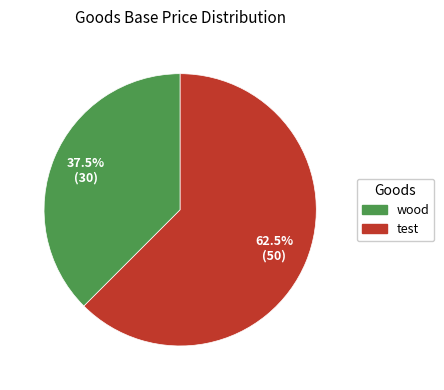

To the nearest percent, what is the combined percentage of test and wood?

100%